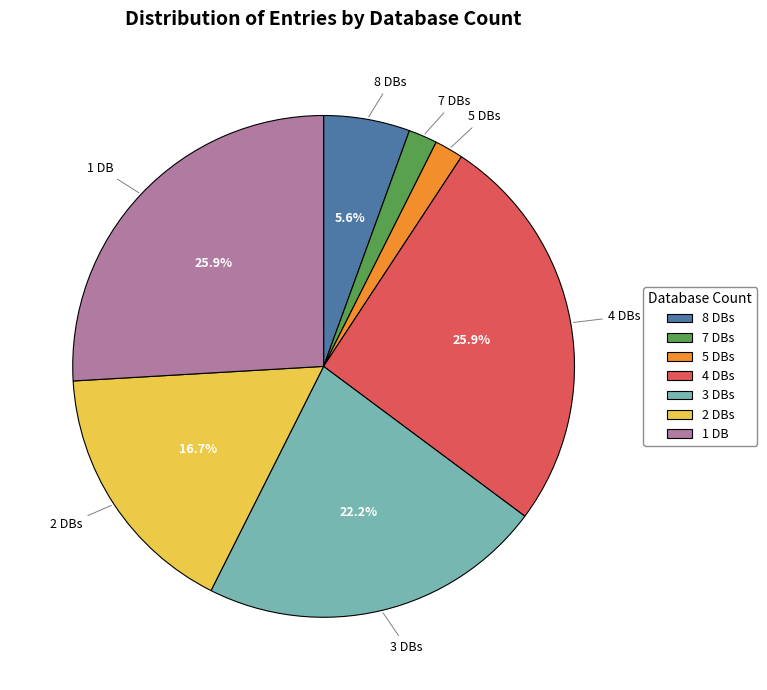

Is there a majority slice in this chart?

No